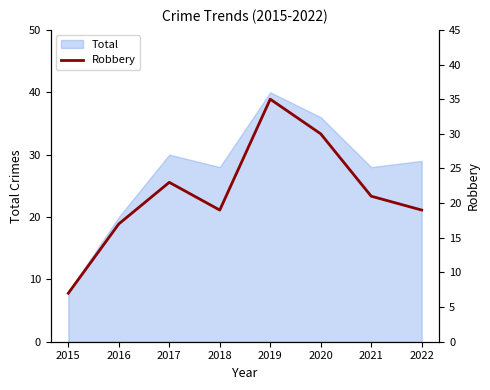

True or false: Total has a value of 12 at 2015.

False